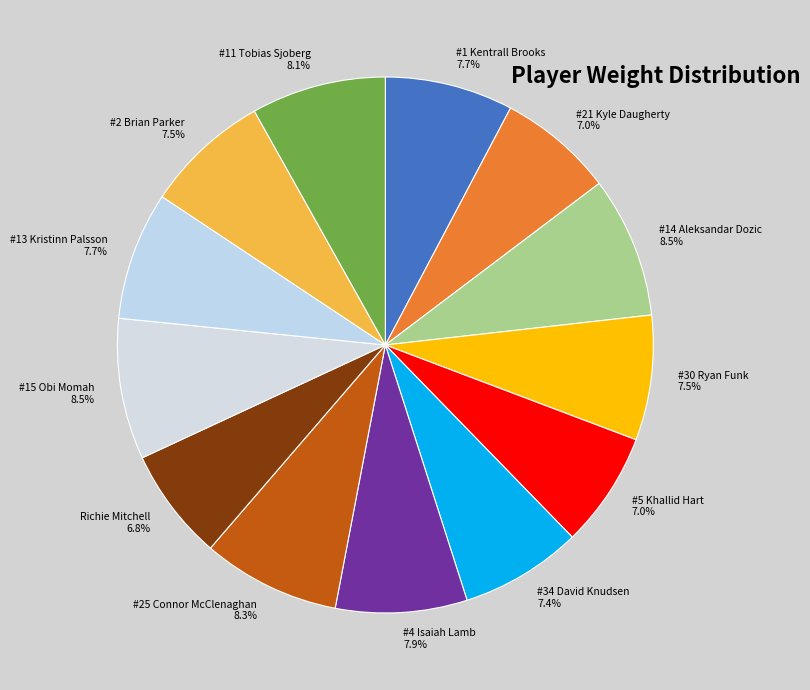

What percentage is the #5 Khallid Hart slice, to the nearest percent?

7%